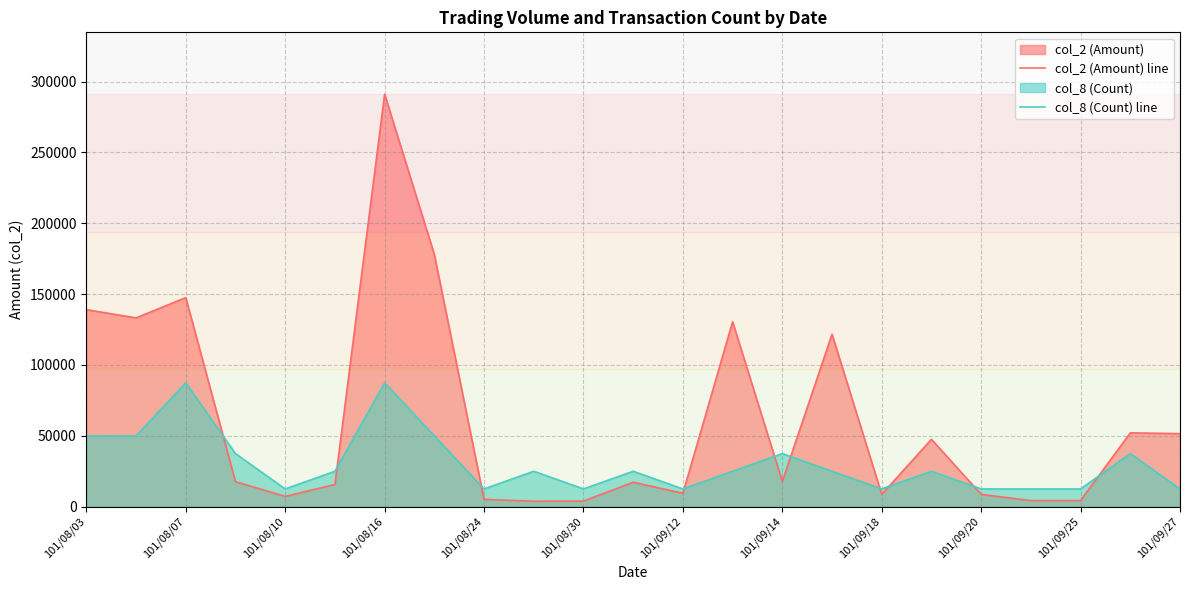

How many intersections are there between col_2 (Amount) line and col_8 (Count) line?

10